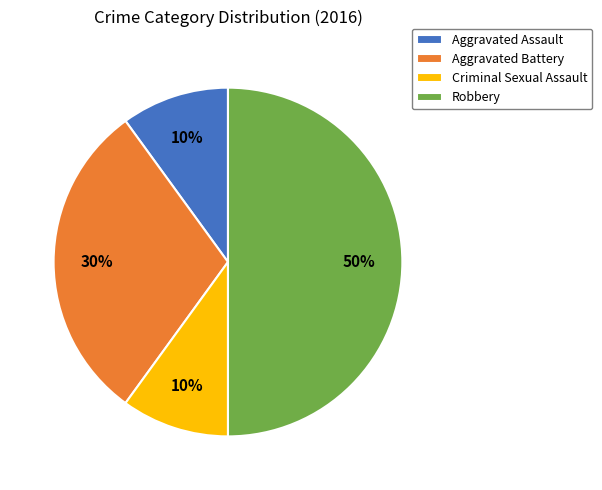

True or false: Criminal Sexual Assault accounts for 10% of the total.

True